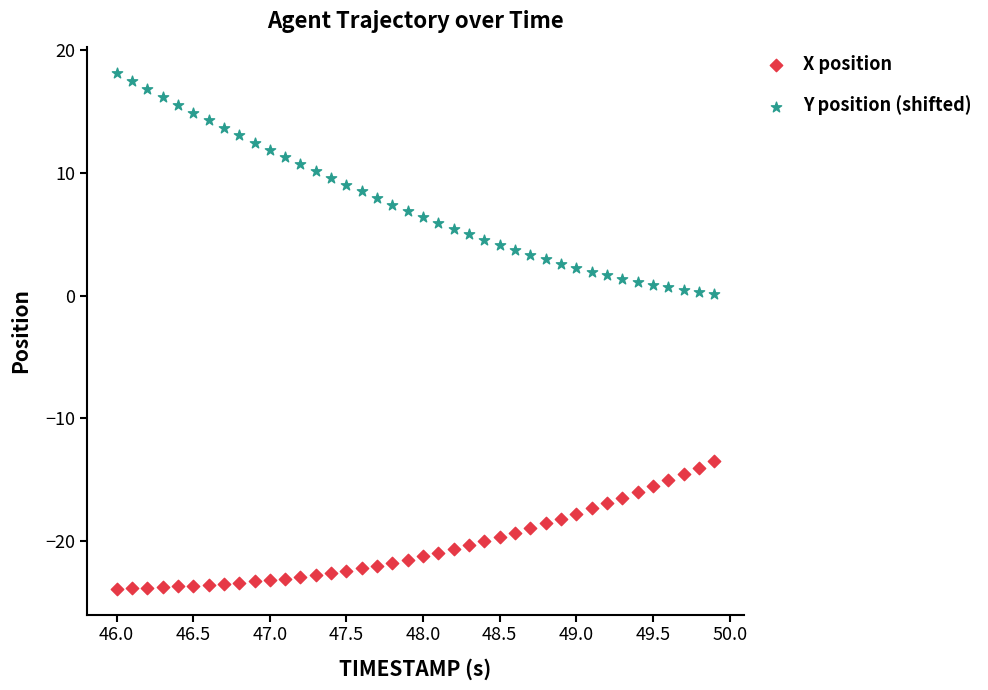

Which series contains the highest Y value?

Y position (shifted)